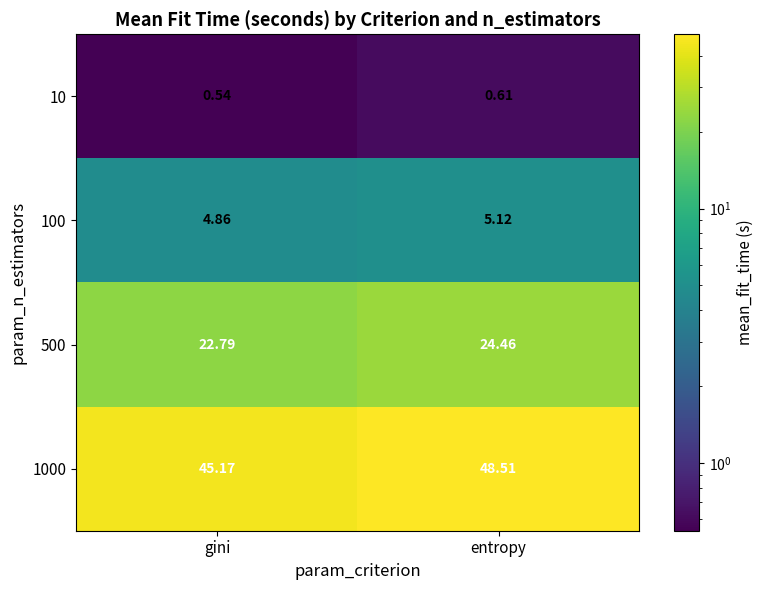

Rank the categories by 10 value from highest to lowest.

entropy, gini